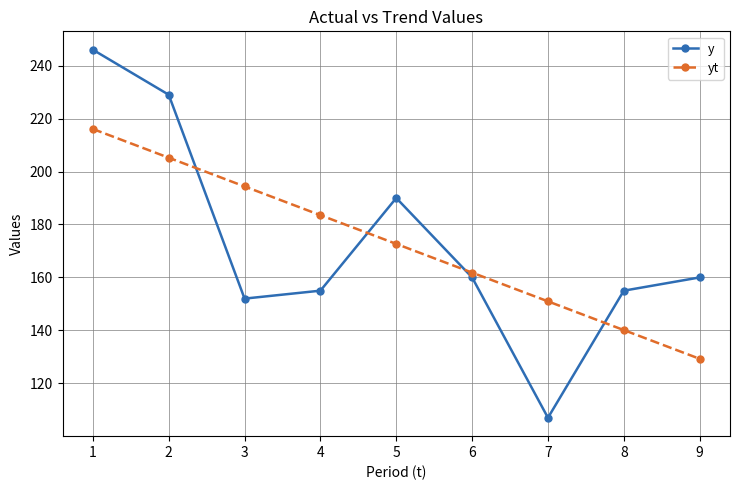

True or false: yt has more than 0 points higher than both neighbors.

False